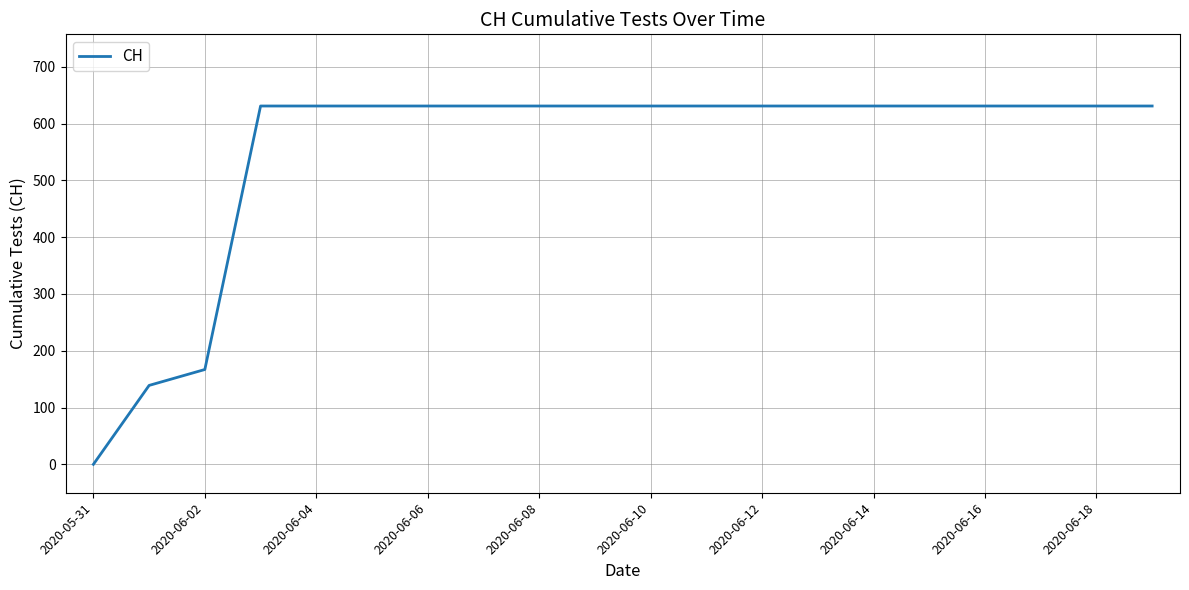

What is the maximum value shown in the chart?

631